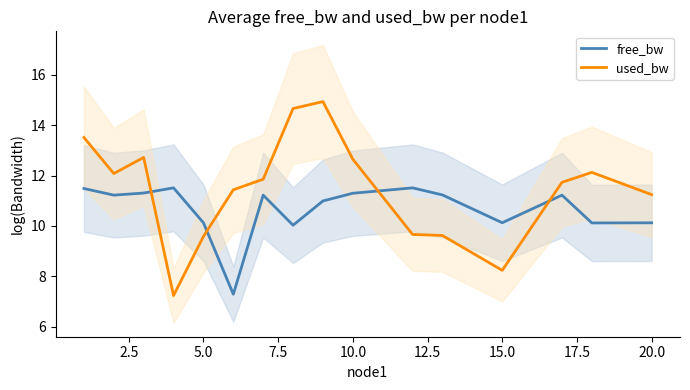

What is the value of the free_bw point at the 14th from the left?

11.2